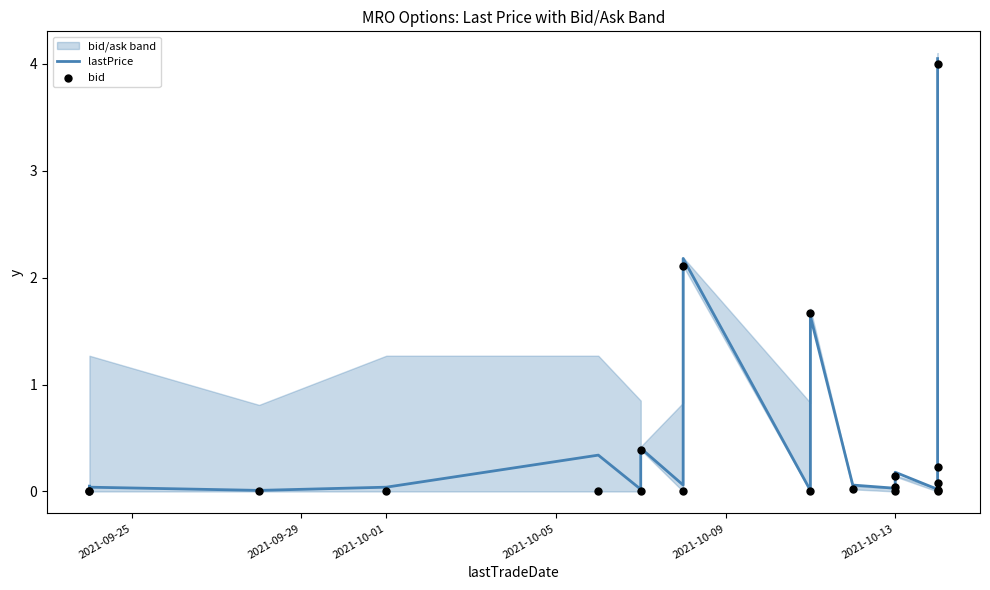

Which series reaches the maximum Y coordinate?

lastPrice